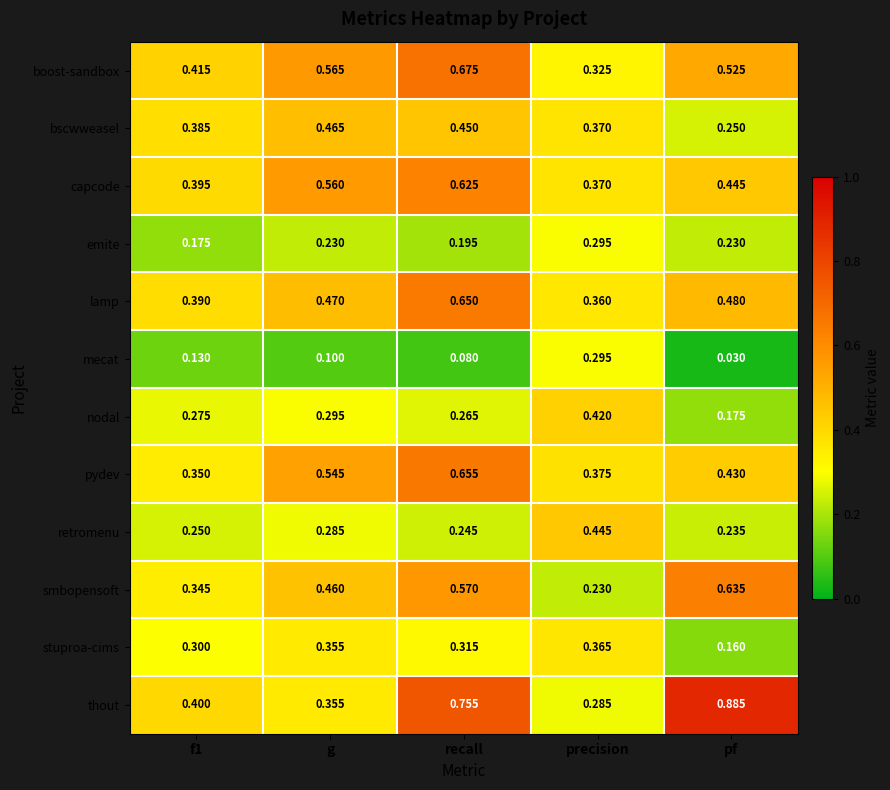

Which series has the largest range (max minus min)?

thout